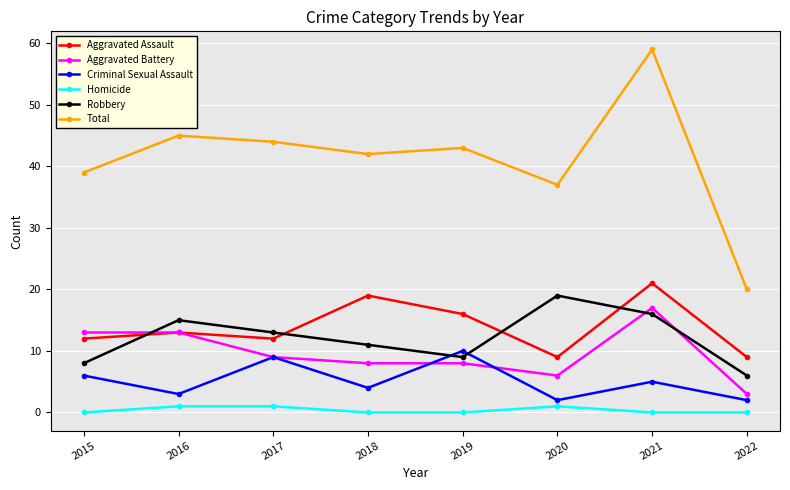

At which label does Aggravated Battery first exceed 9?

2015